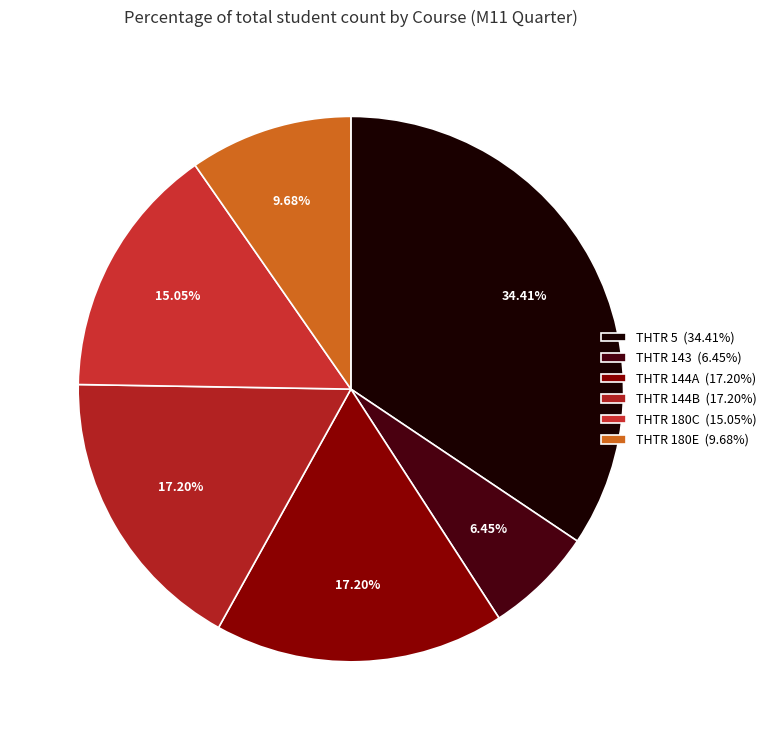

Is there a majority slice in this chart?

No